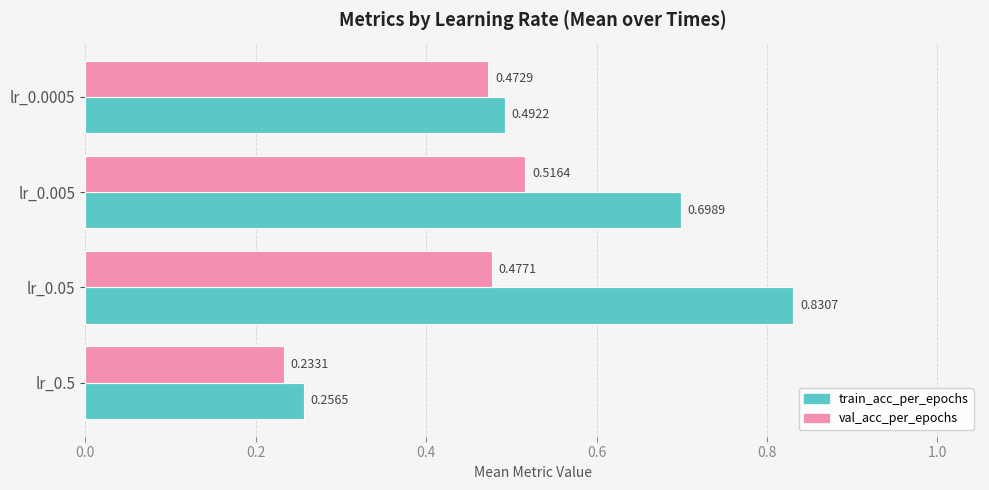

Which series has the widest spread of values?

train_acc_per_epochs